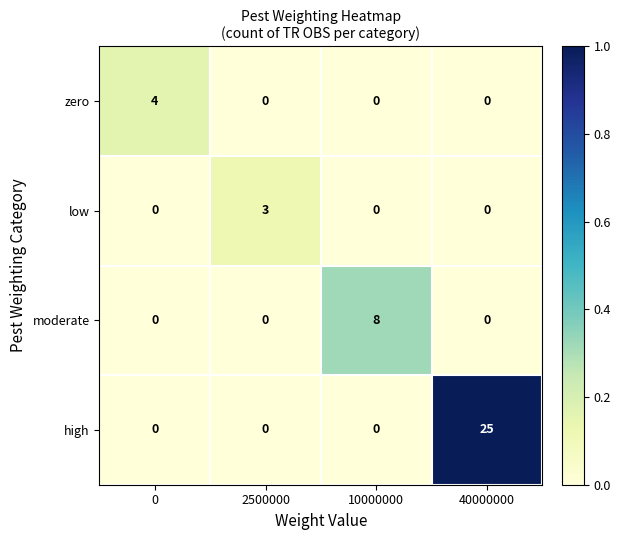

How many low values are between 0 and 3?

4